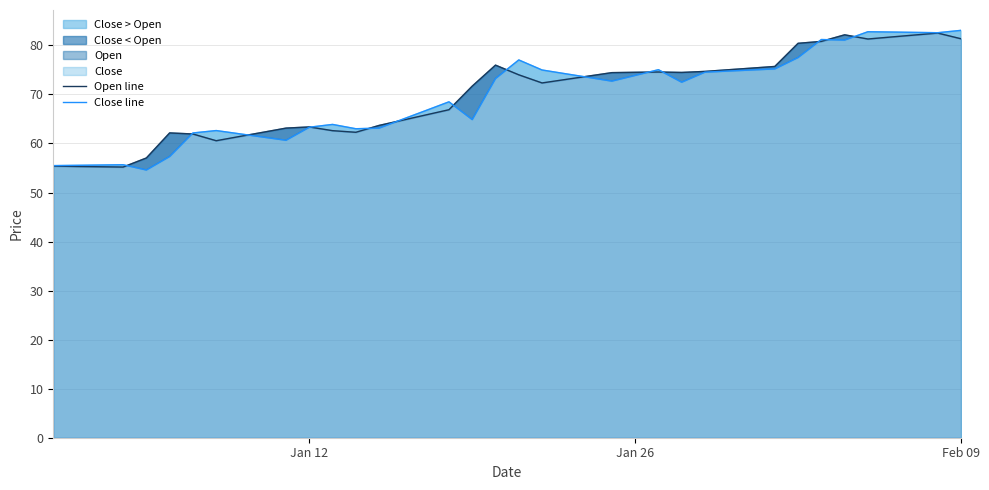

Is it true that Close line equals 25.3 at Jan 12?

False